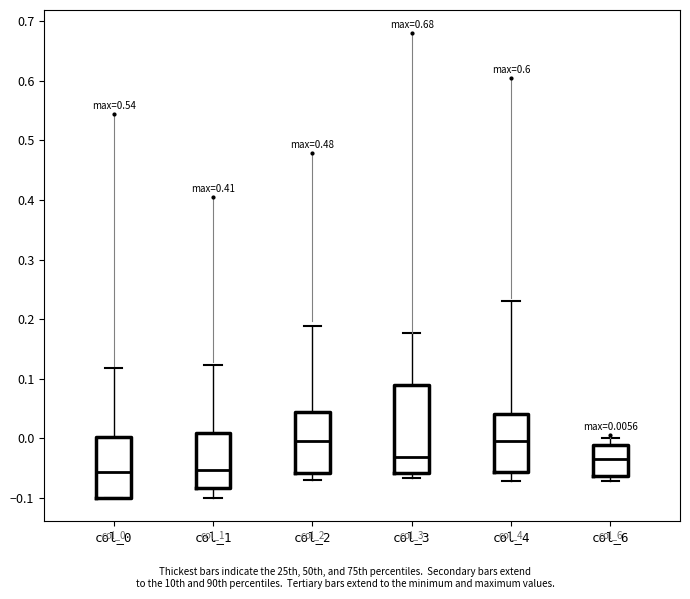

Which box is the tallest, from its lower edge to its upper edge?

col_3